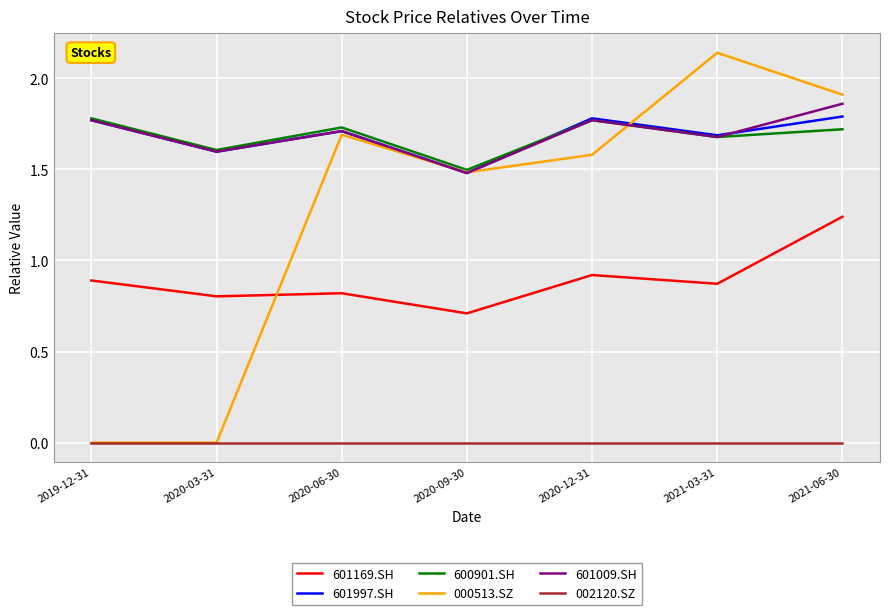

Is the value of 600901.SH at 2020-06-30 greater than the value of 000513.SZ at 2020-03-31?

Yes